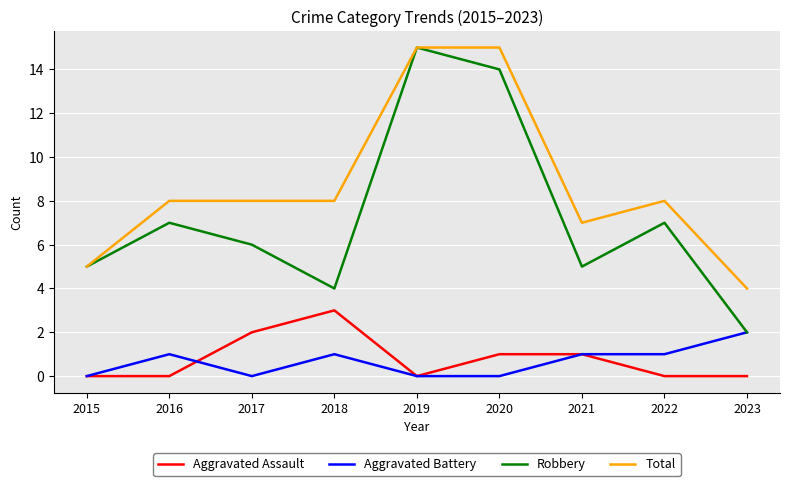

At 2016, list the series in order from largest to smallest.

Total, Robbery, Aggravated Battery, Aggravated Assault